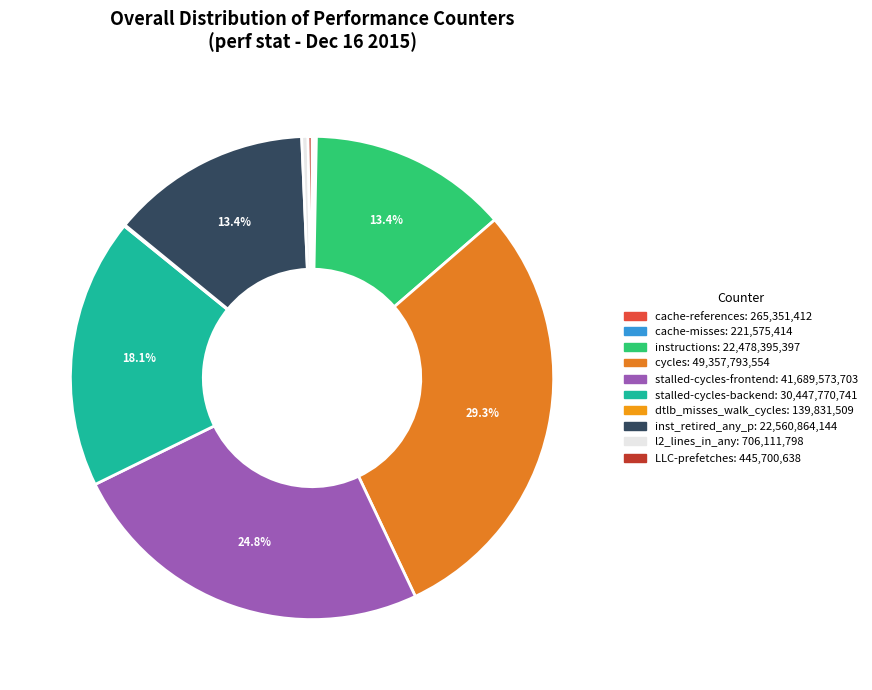

To the nearest percent, what is the average slice percentage?

10%